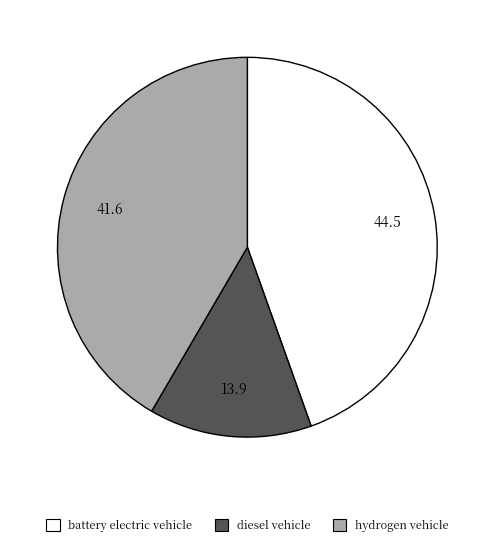

Which category has the smallest portion of the pie?

diesel vehicle